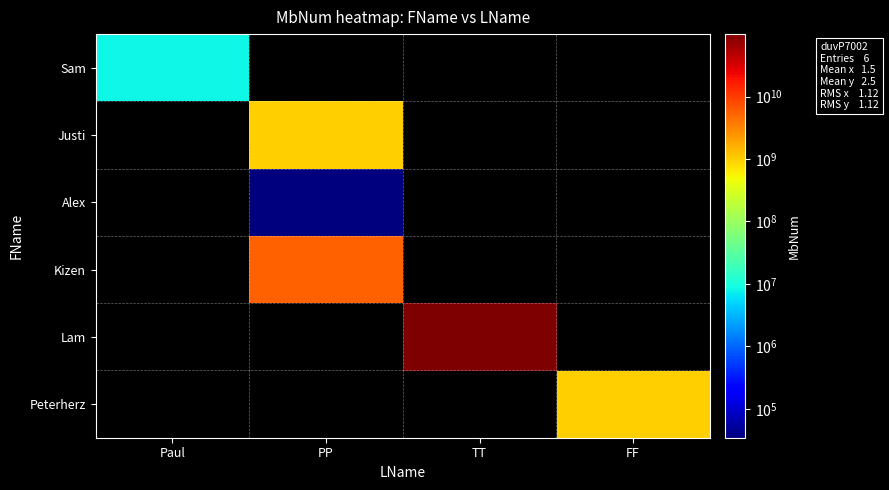

Where is Sam nearest to the value 8564945?

Paul